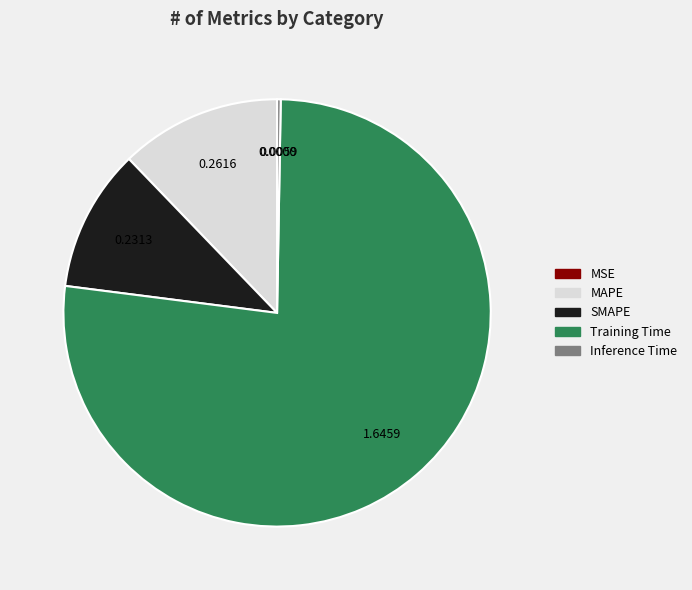

Is MAPE the majority of the pie?

No